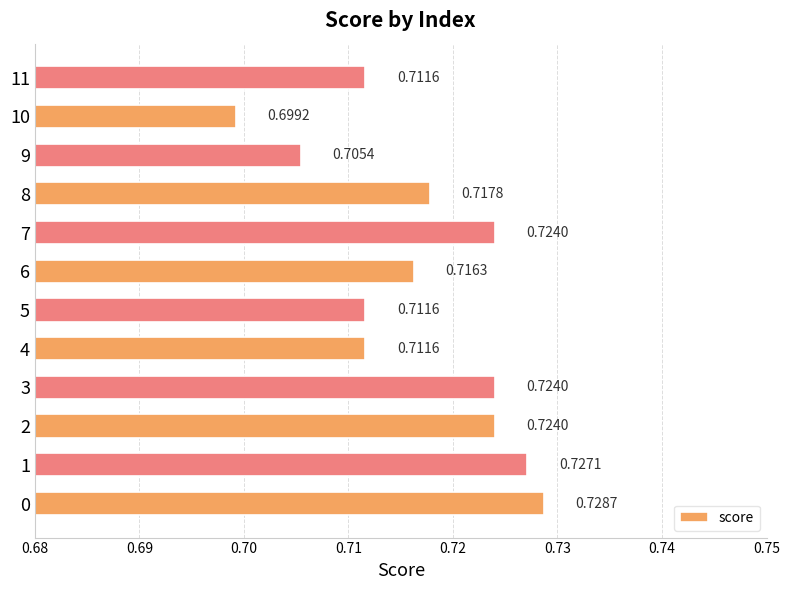

Between 7 and 6, which is larger?

7